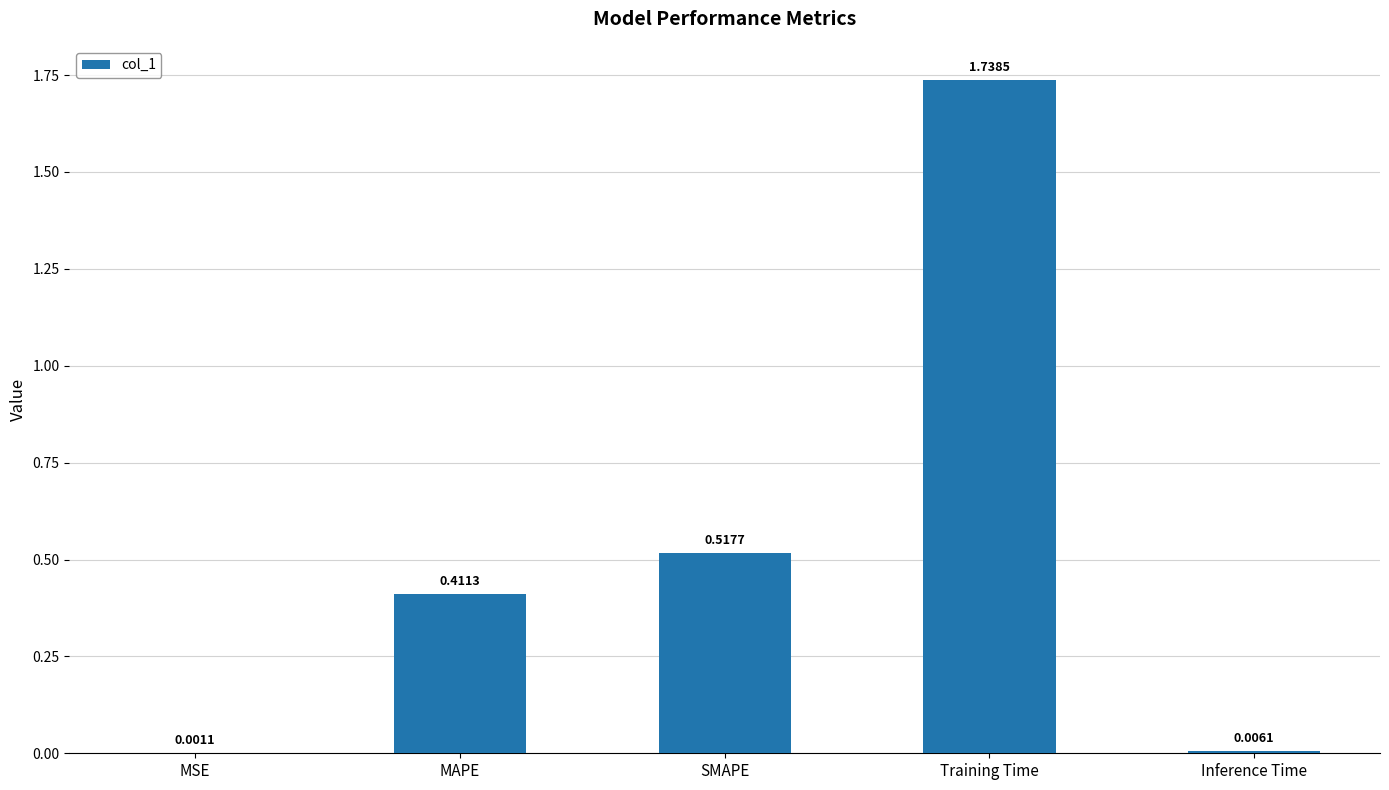

At which label is the value closest to 0?

MSE